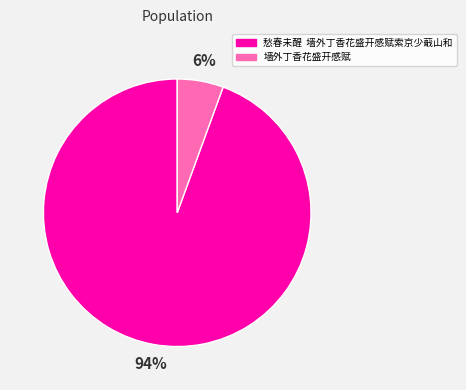

To the nearest percent, what is the combined percentage of 愁春未醒 墙外丁香花盛开感赋索京少蕺山和 and 墙外丁香花盛开感赋?

100%